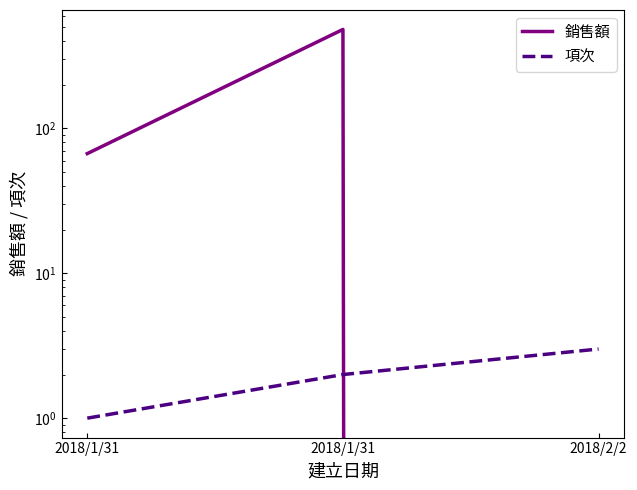

Which series has the widest spread of values?

銷售額